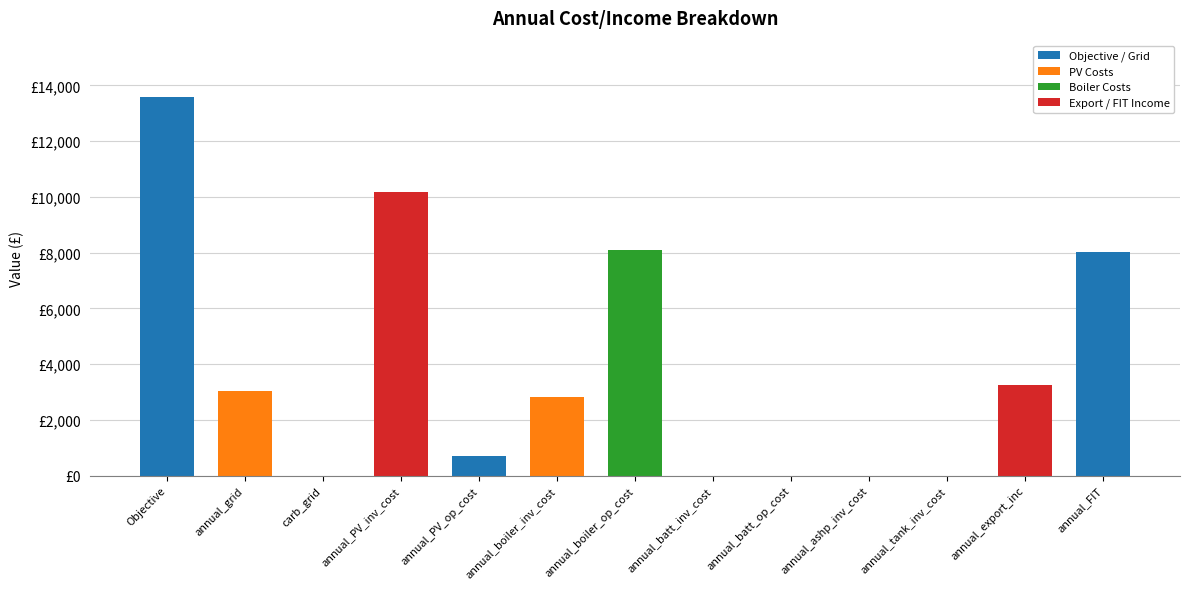

What is the label of the 13th bar from the left?

annual_FIT